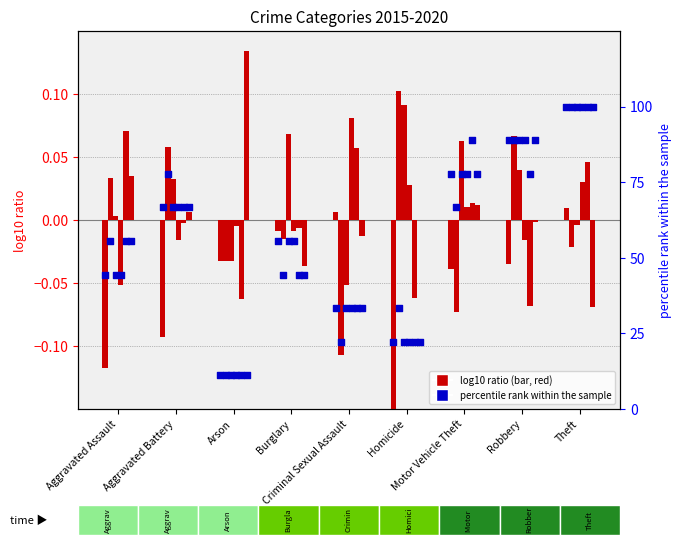

Between Aggravated Battery and Motor Vehicle Theft, which is larger?

Motor Vehicle Theft